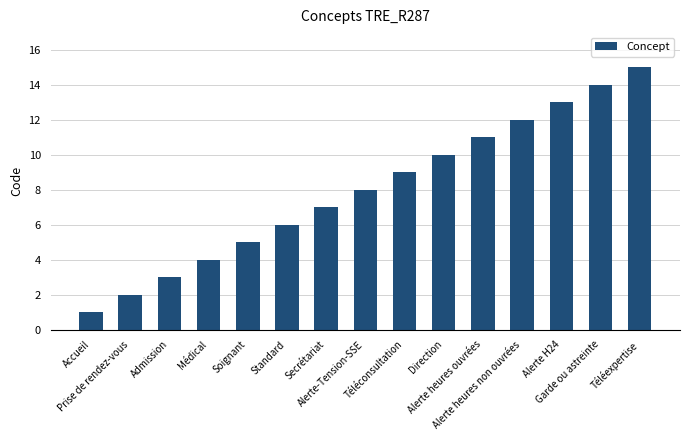

What is the ratio of the value at Soignant to the value at Alerte heures ouvrées?

0.5